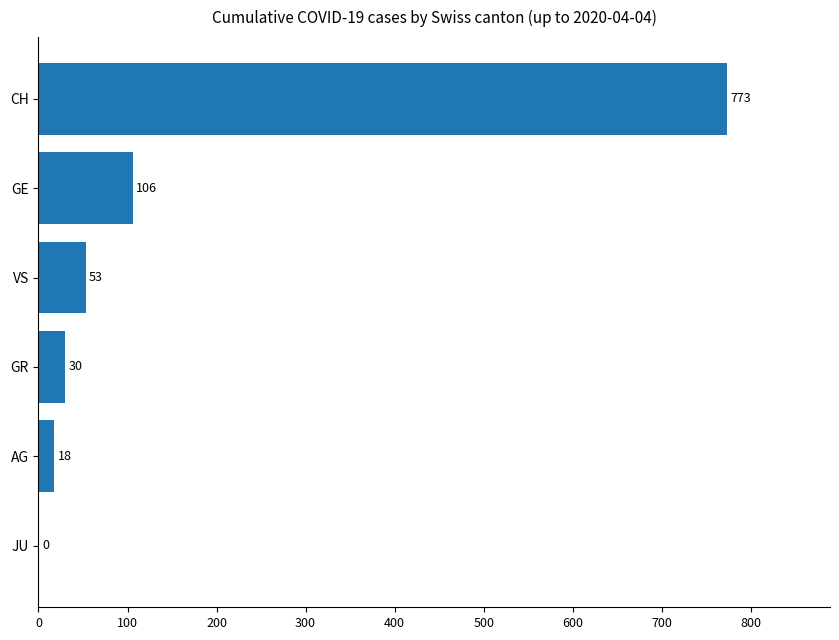

Between AG and JU, which is larger?

AG